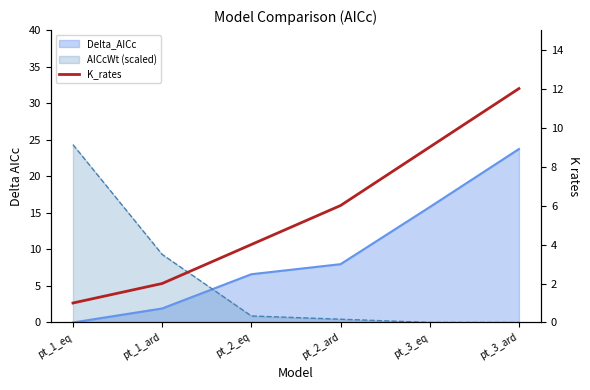

How many lines are shown in the chart?

1